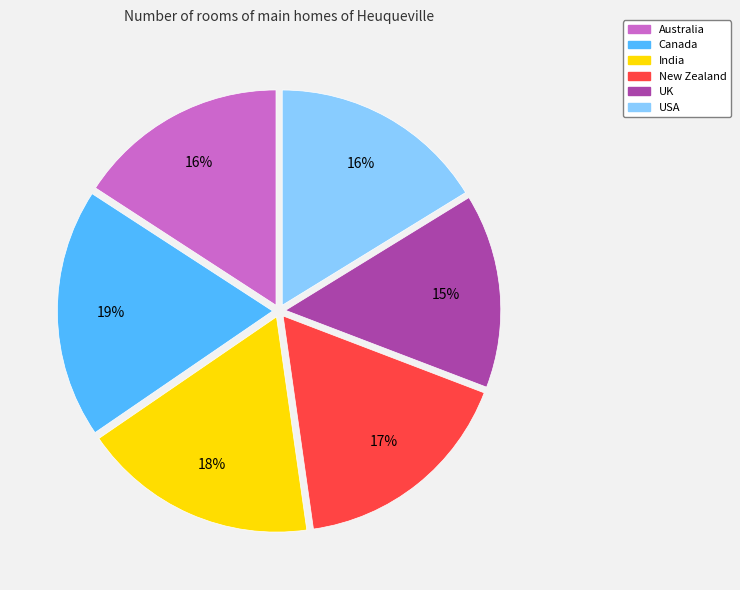

How many segments does this pie chart have?

6